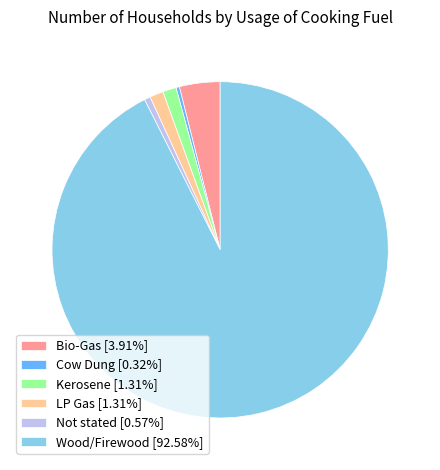

What is the ratio of the value at LP Gas [1.31%] to the value at Cow Dung [0.32%]?

4.1